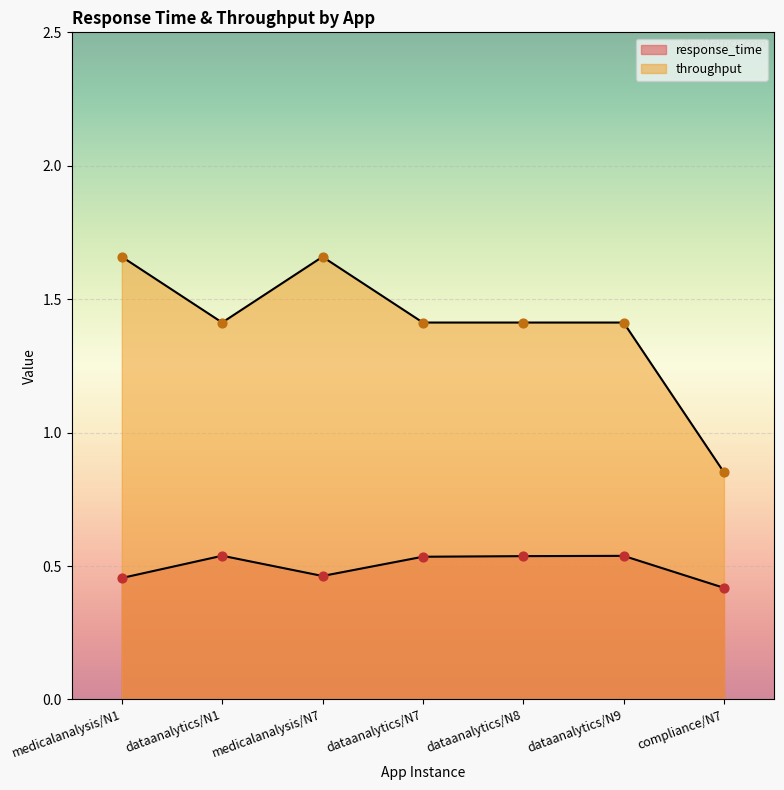

What is the total value across all series at medicalanalysis/N1?

2.1